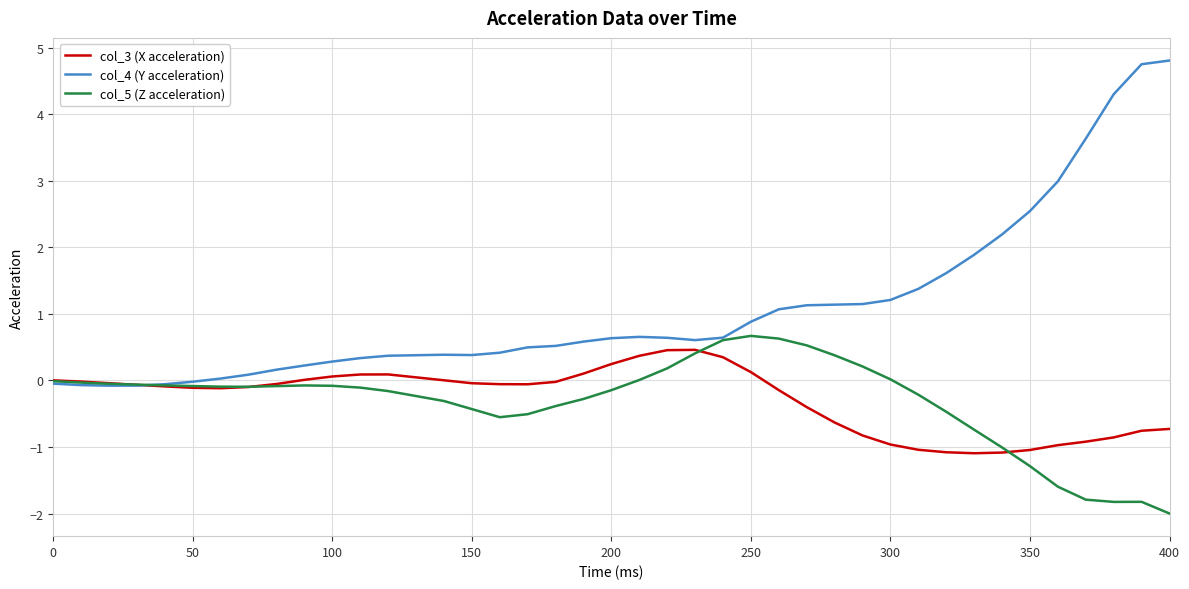

Which series has the largest range (max minus min)?

col_4 (Y acceleration)